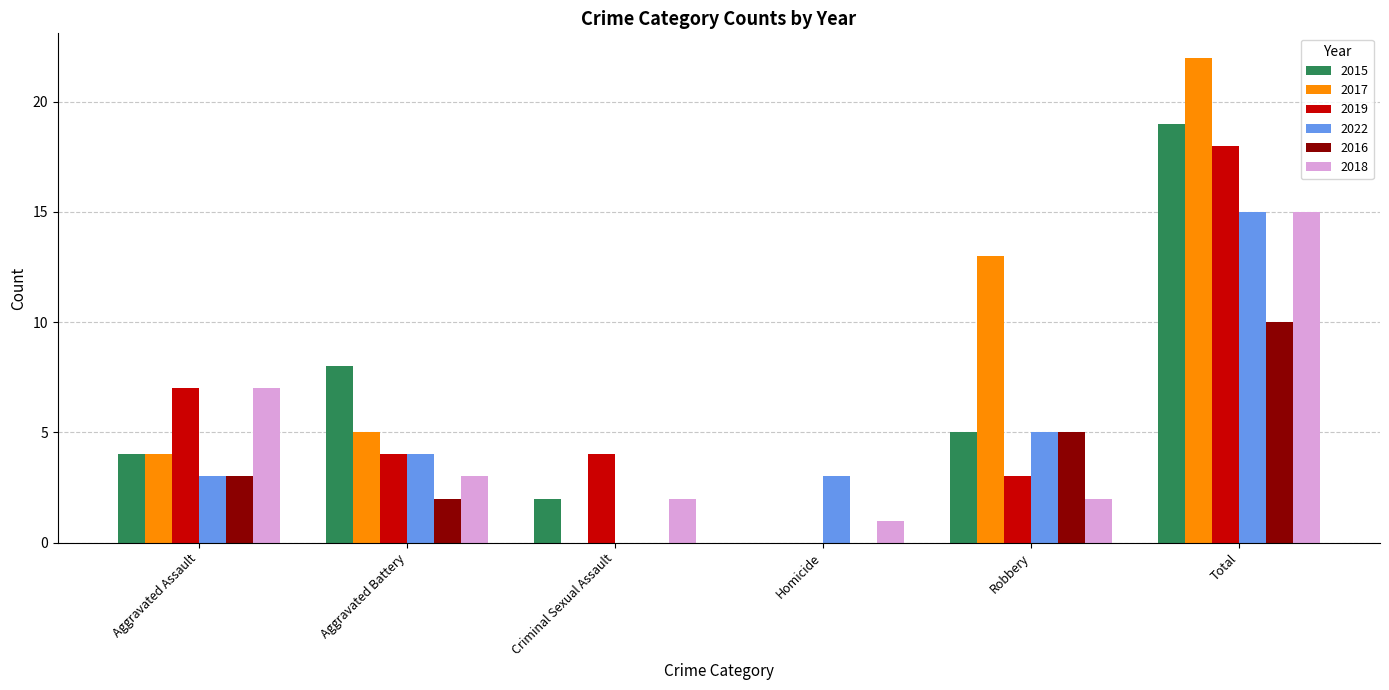

What is the difference between the 2019 values at Aggravated Assault and Total?

11